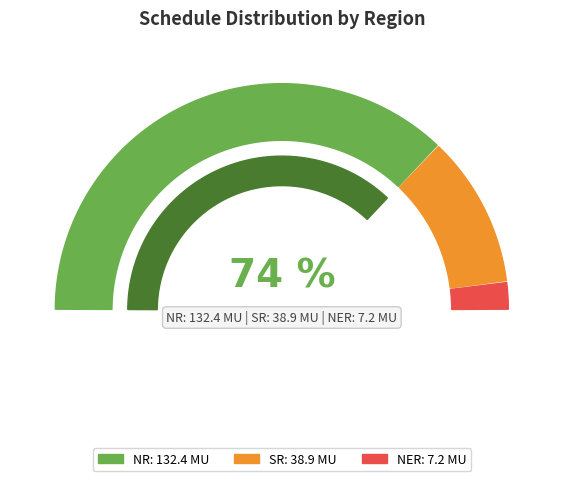

What is the largest slice in the pie chart?

NR